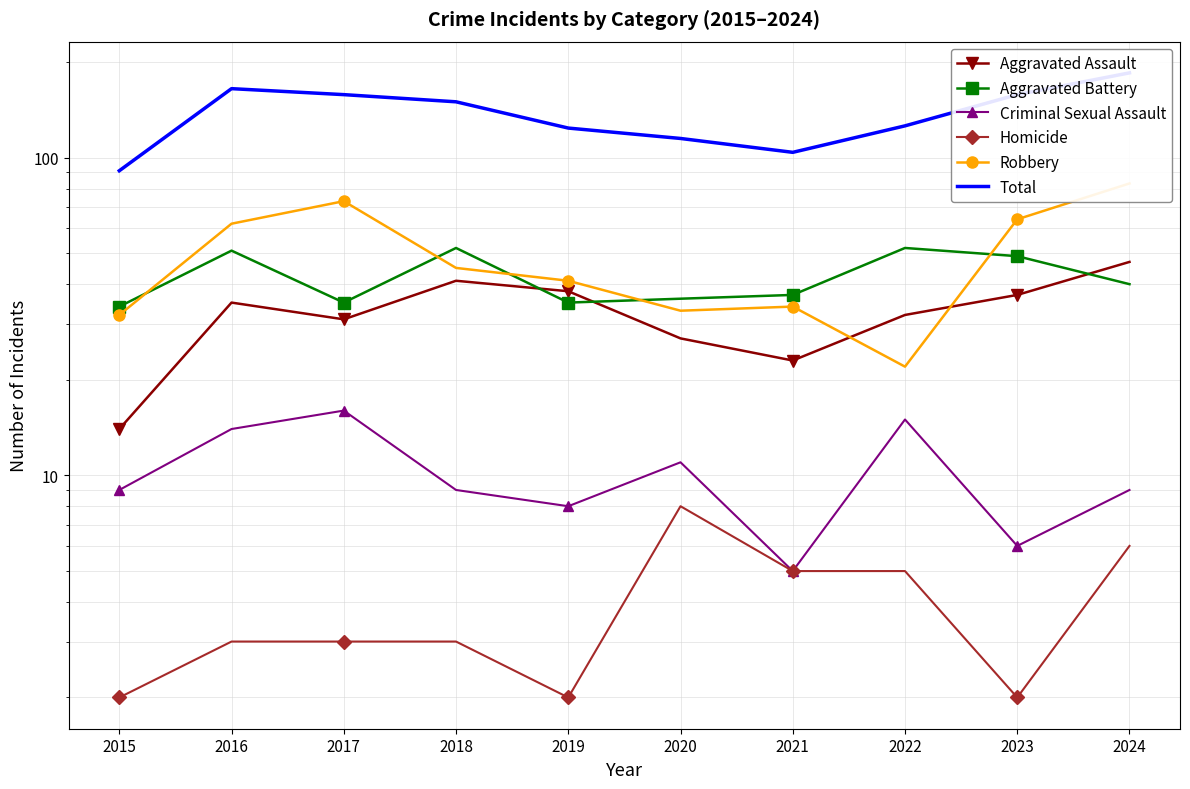

How many interior local valleys does the Homicide series have?

2